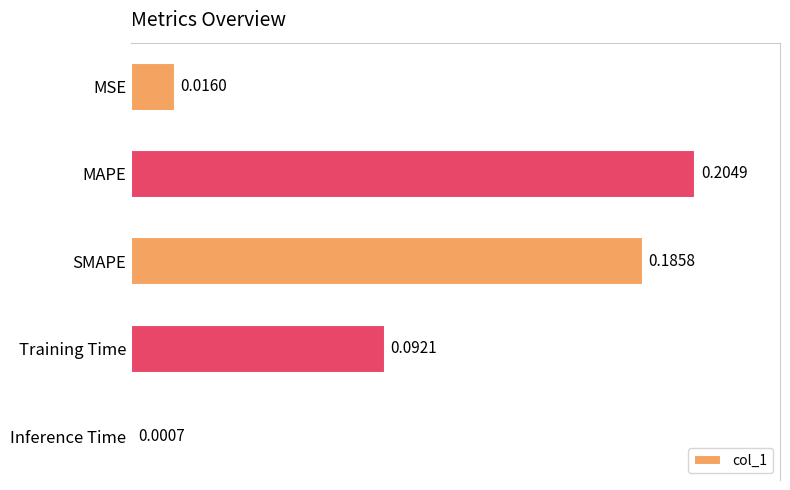

Count the number of categories in the chart.

5